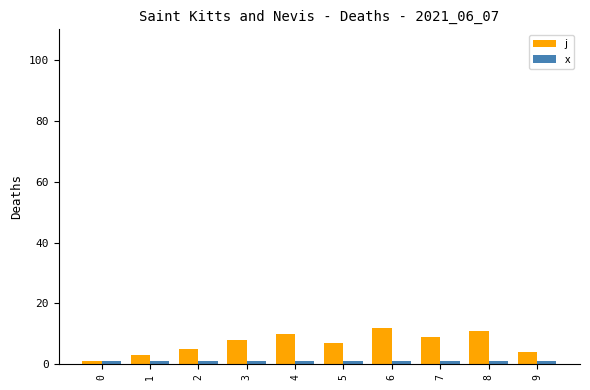

The value of j at 3 is 8. True or false?

True